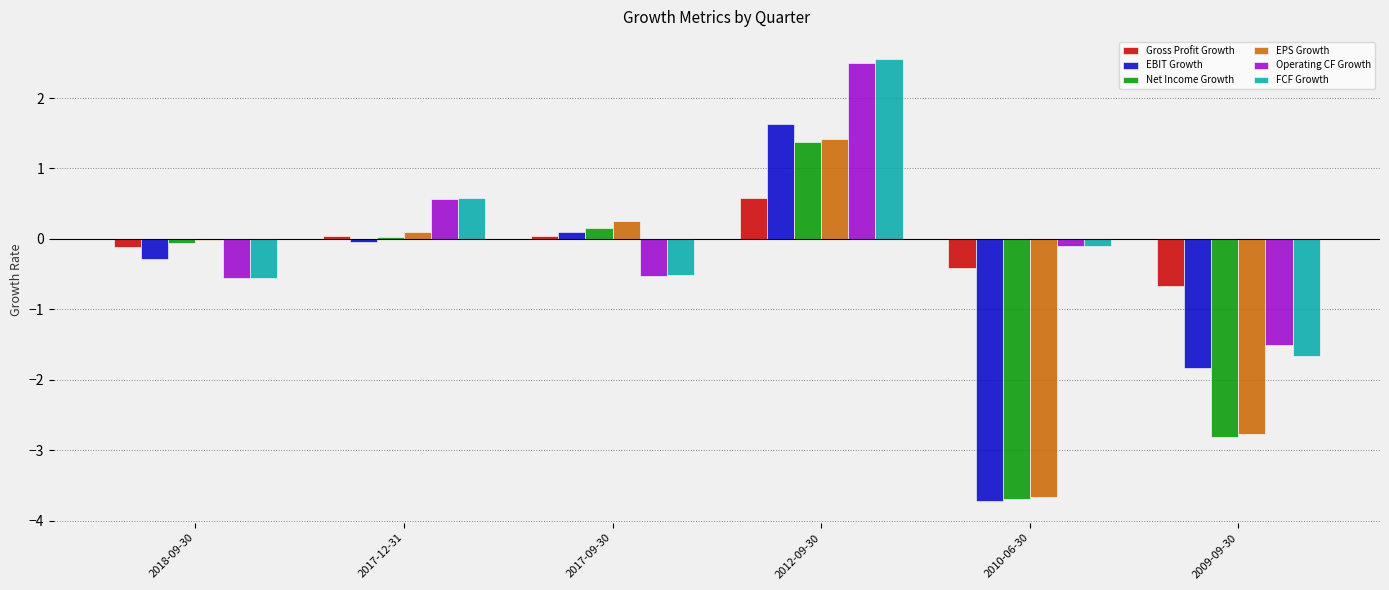

What is the sum of all FCF Growth values?

0.3